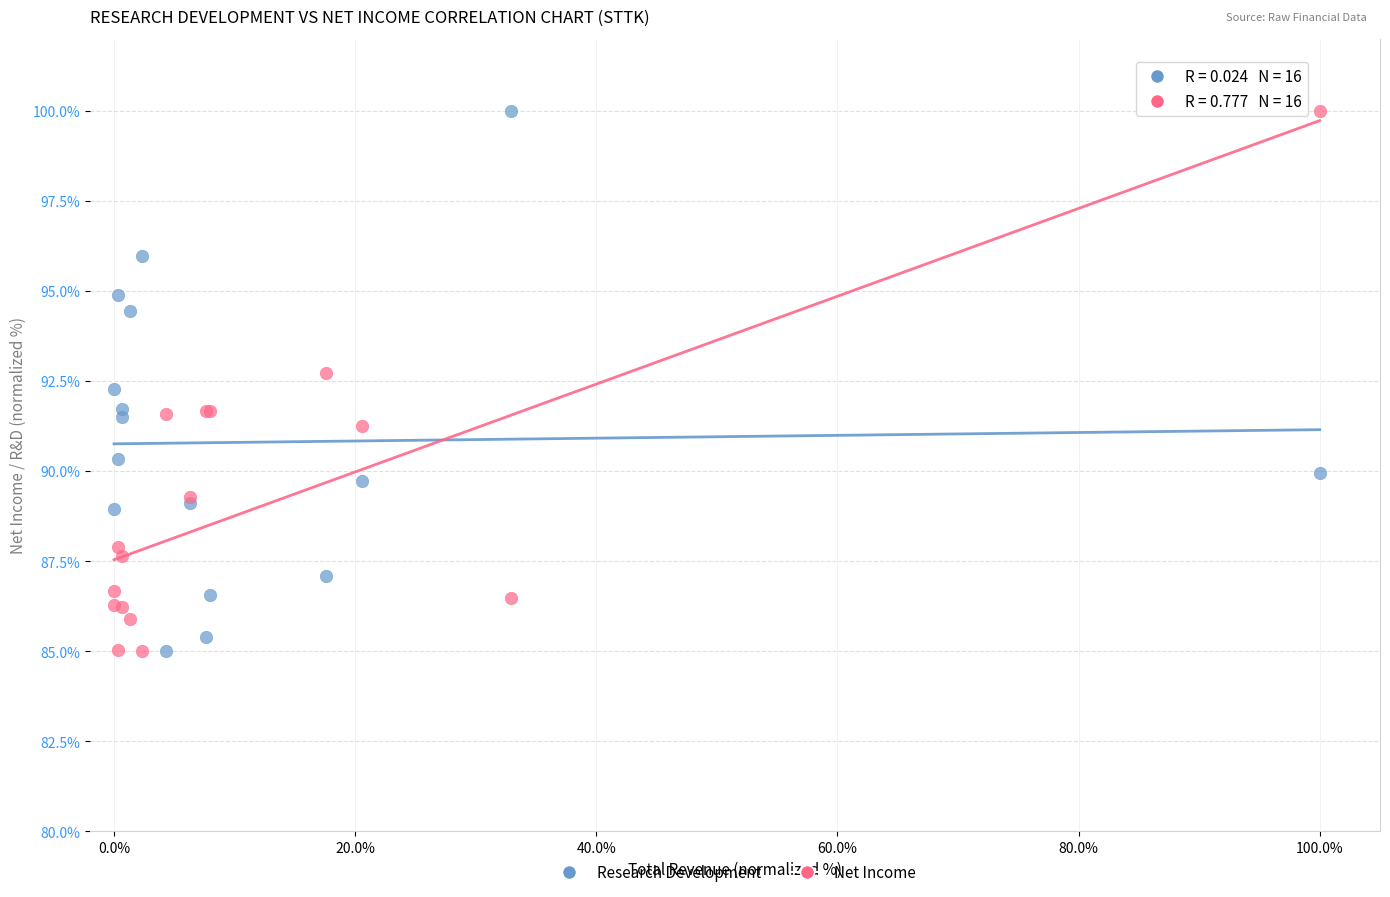

What is the X range (max minus min) for the scatter plot?

1.0